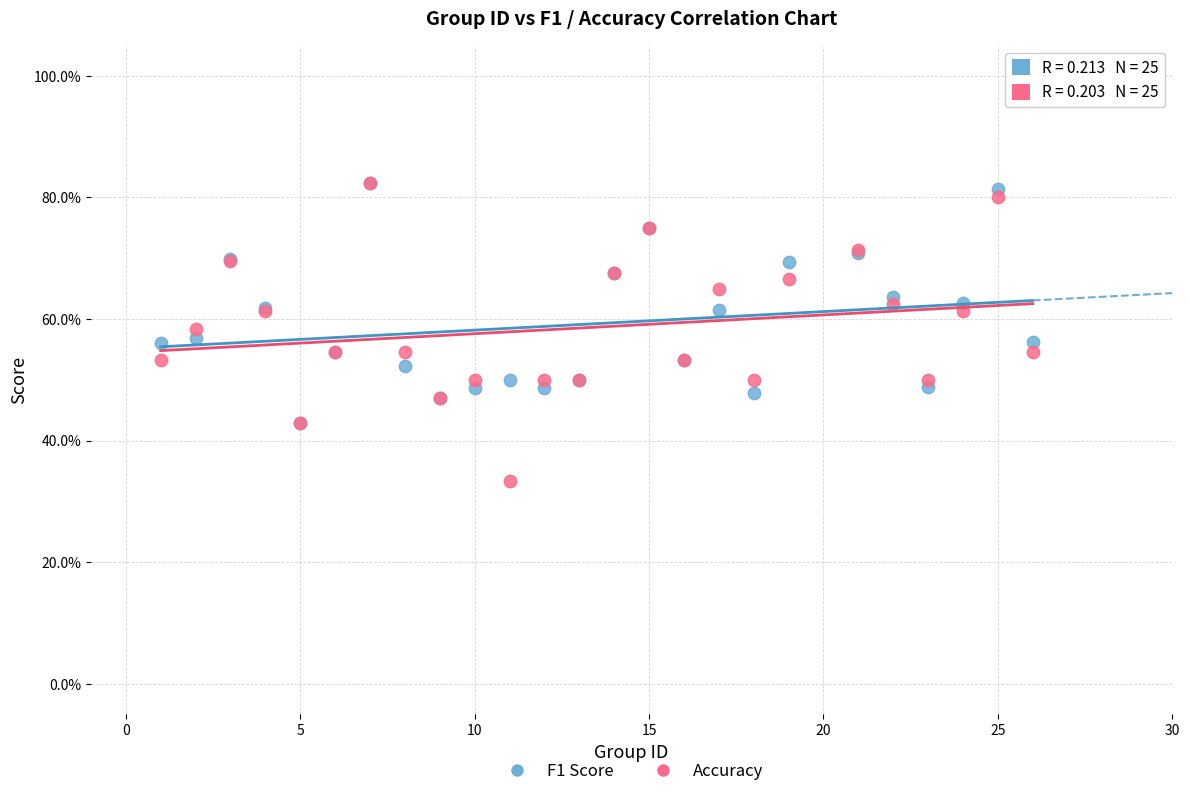

Which series has the largest Y range (max minus min)?

Accuracy